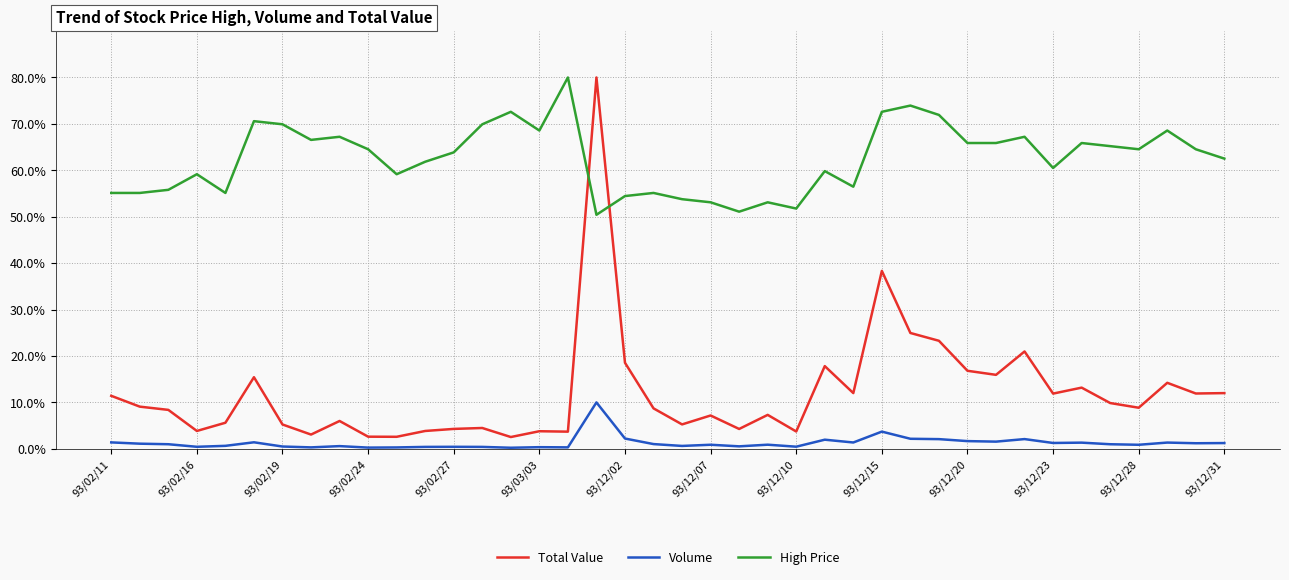

Which series has the largest range (max minus min)?

Total Value